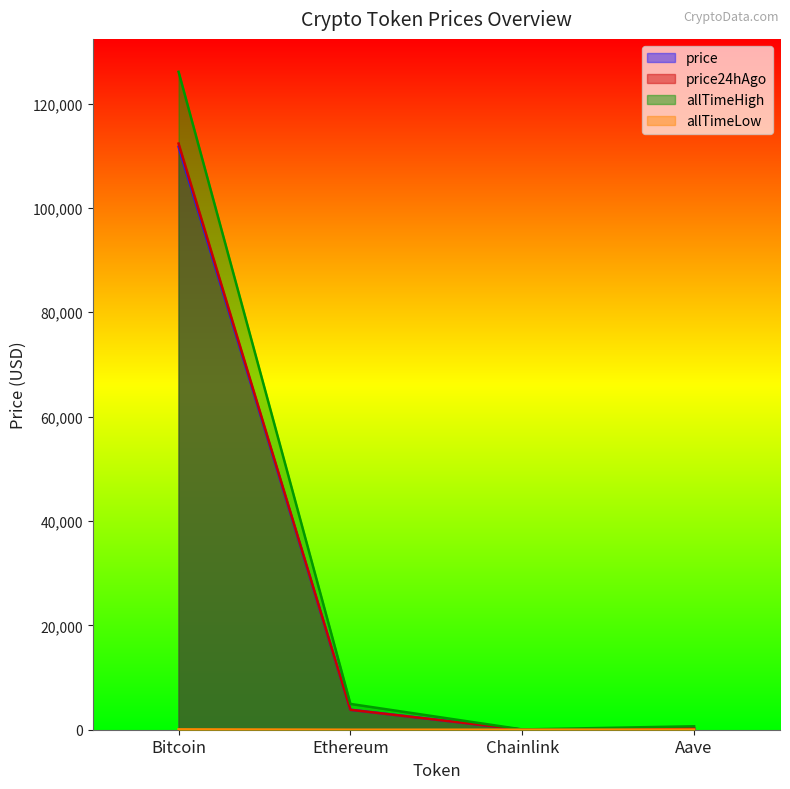

Which category has the lowest value across all series?

Chainlink